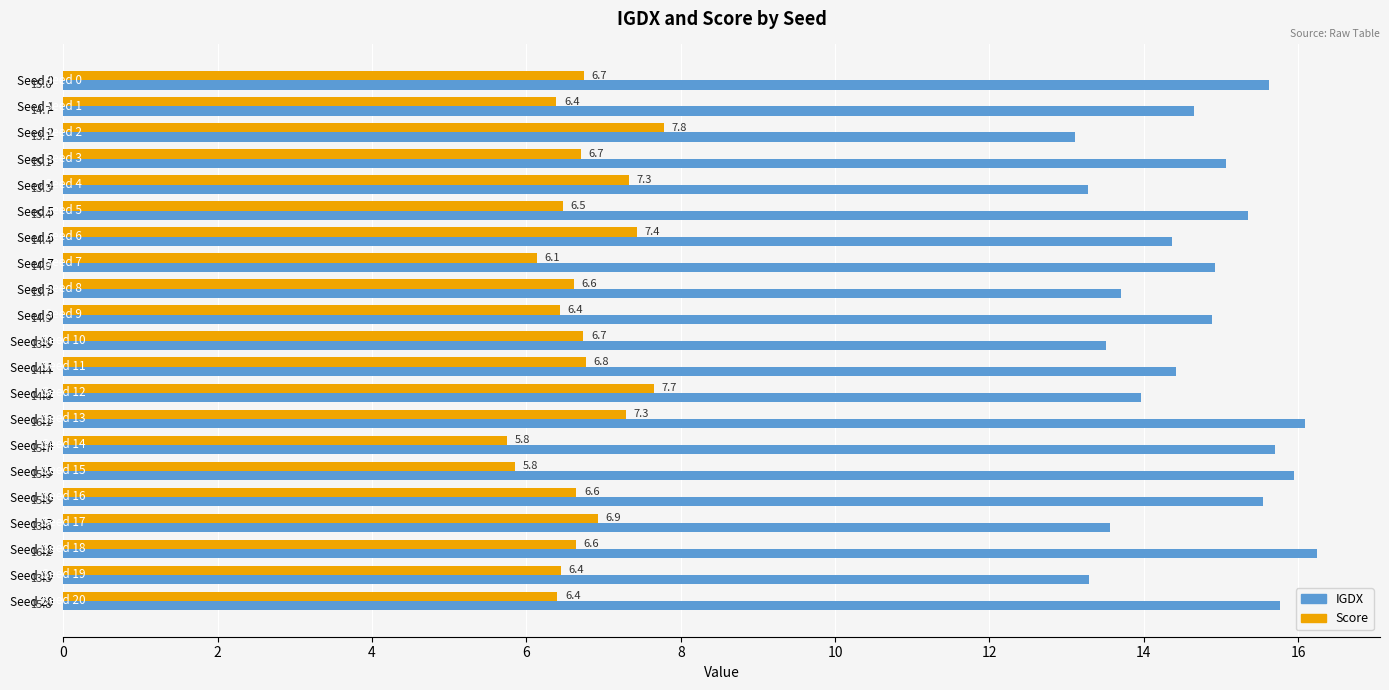

Is it true that Score equals 5.8 at Seed 15?

True